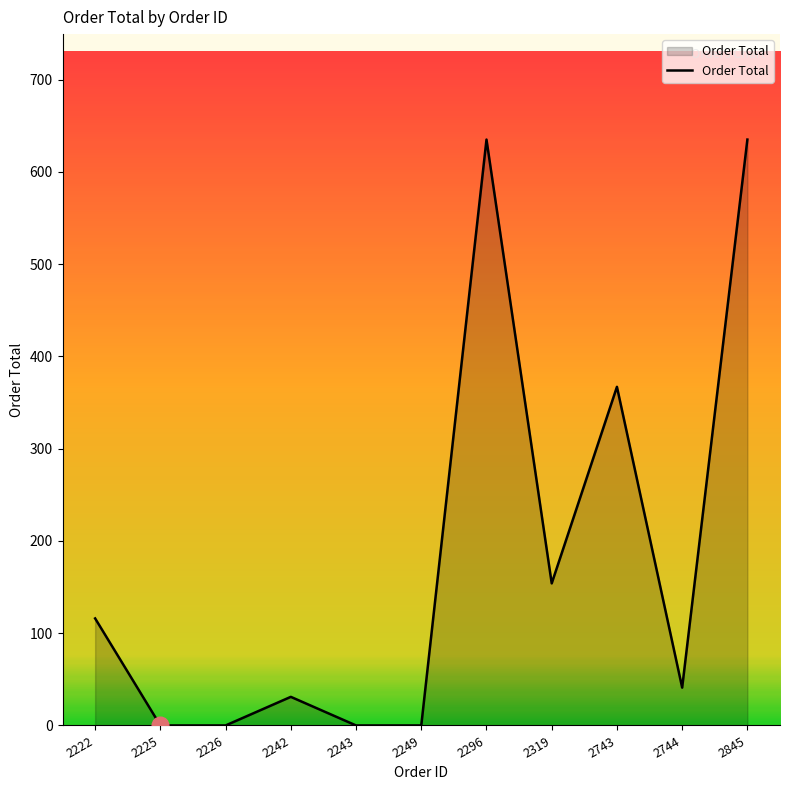

What is the difference between the values at 2319 and 2242?

123.0